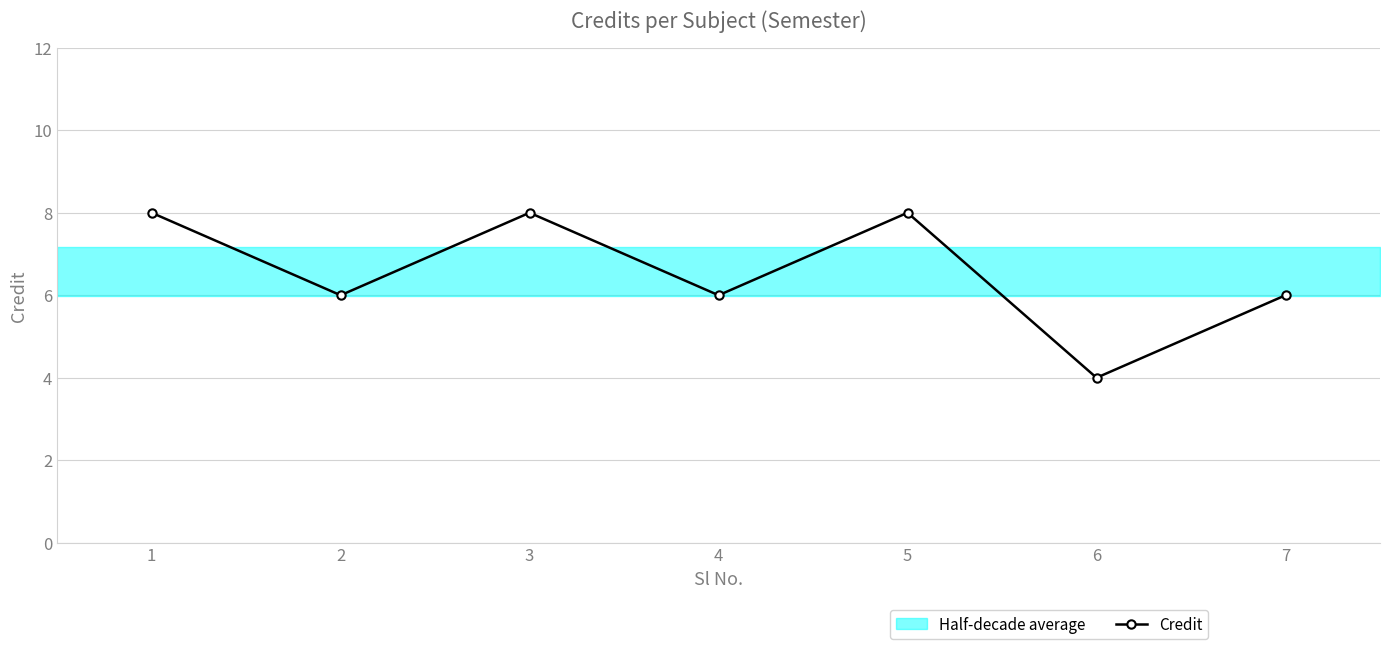

Which label corresponds to the largest value in the chart?

1